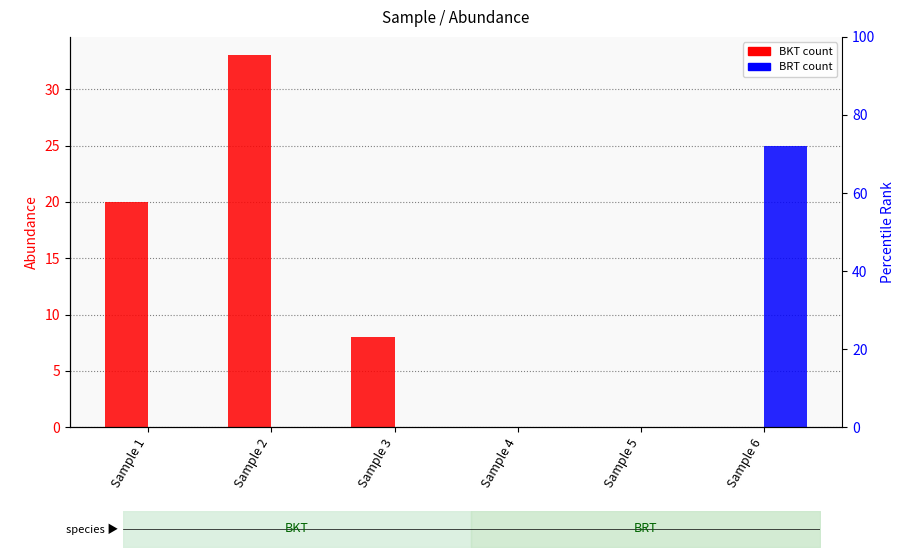

Between Sample 2 and Sample 6, which series saw the biggest shift?

BKT